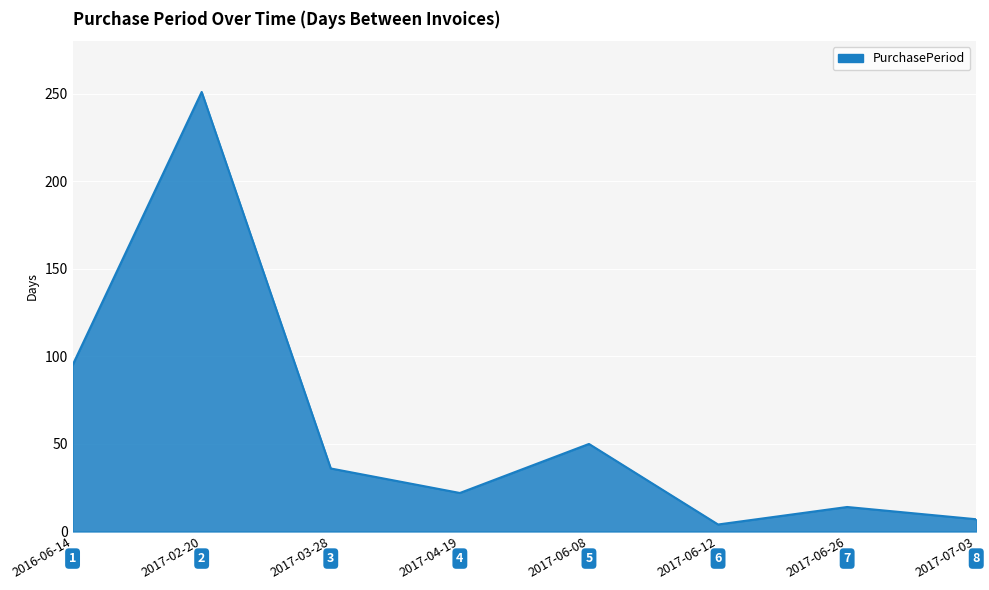

Which has a higher value, 2017-06-08 or 2017-07-03?

2017-06-08